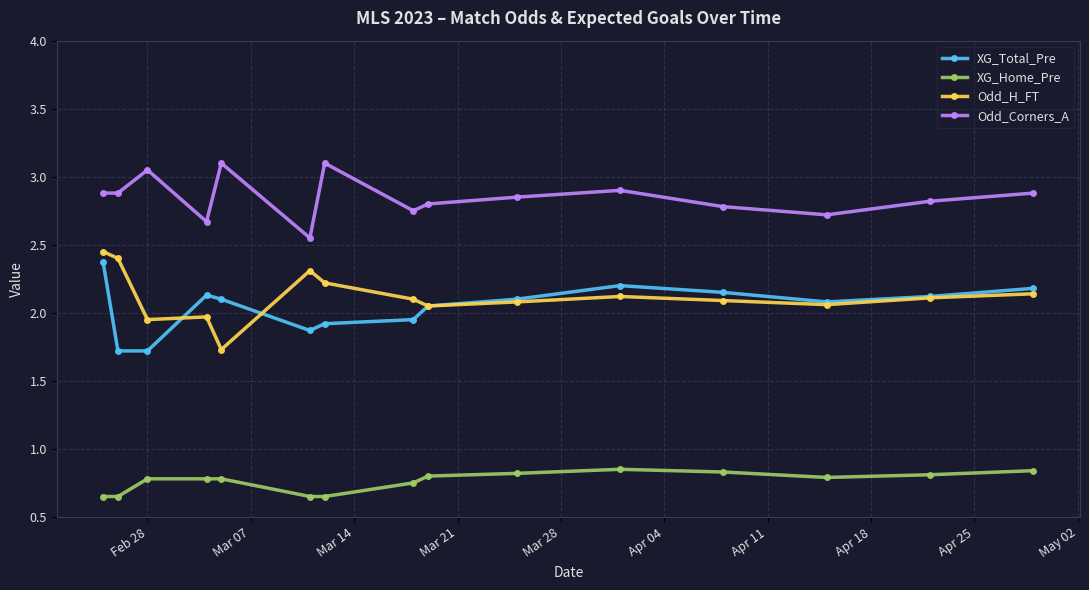

True or false: XG_Home_Pre has more than 0 interior local peaks.

True